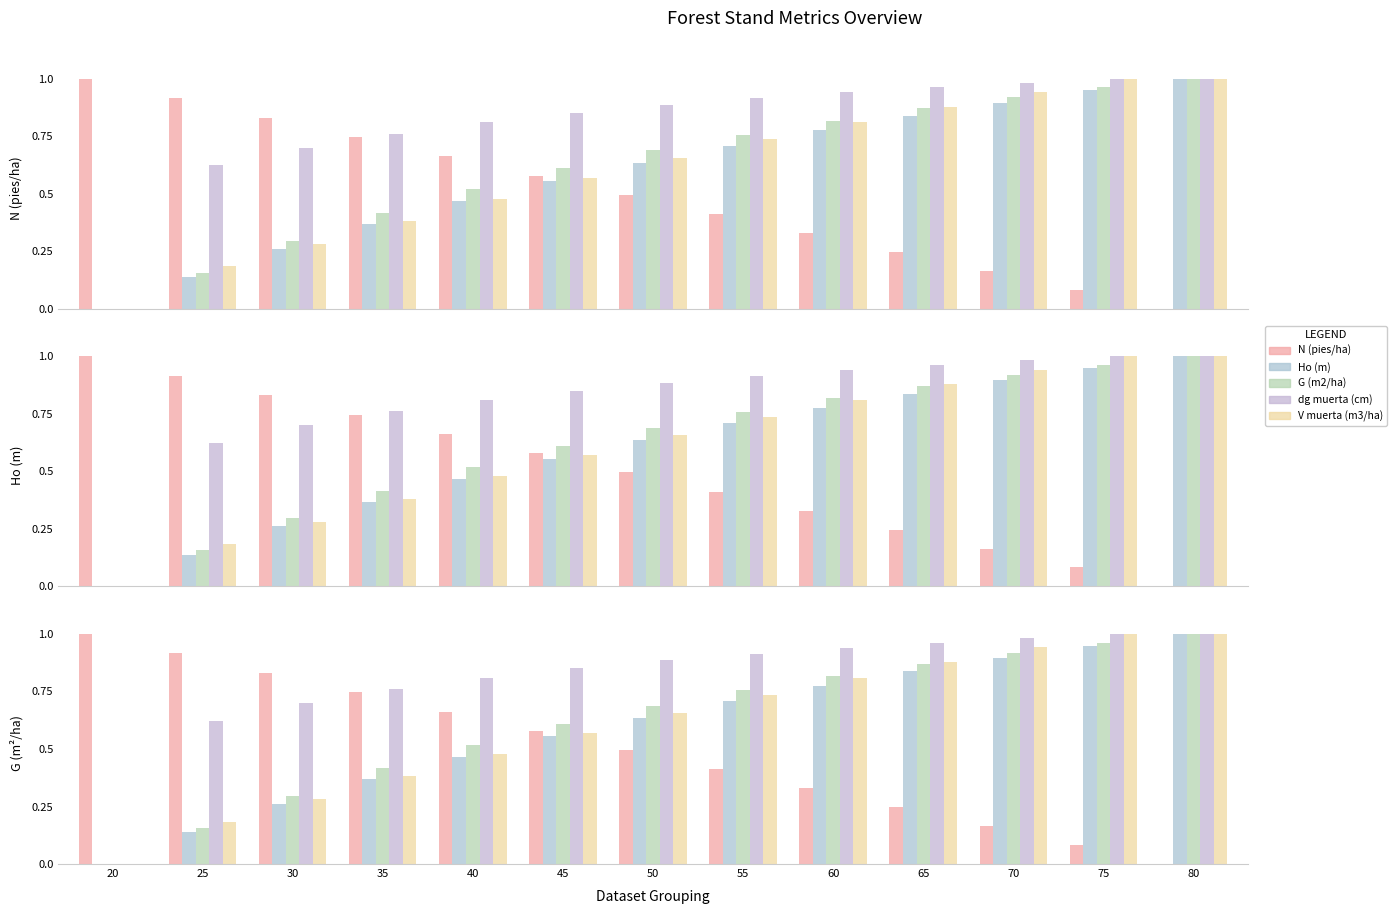

List the labels in order of dg muerta (cm) value, largest first.

75, 80, 70, 65, 60, 55, 50, 45, 40, 35, 30, 25, 20